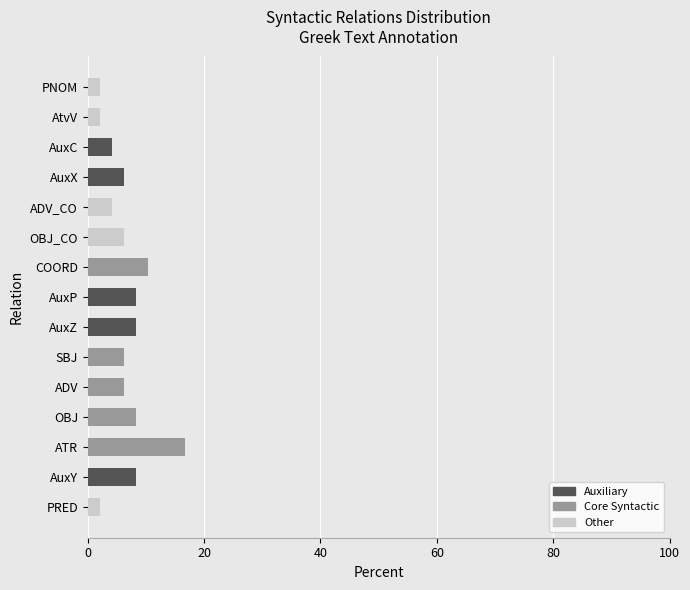

True or false: Auxiliary has a value of 0.0 at COORD.

True